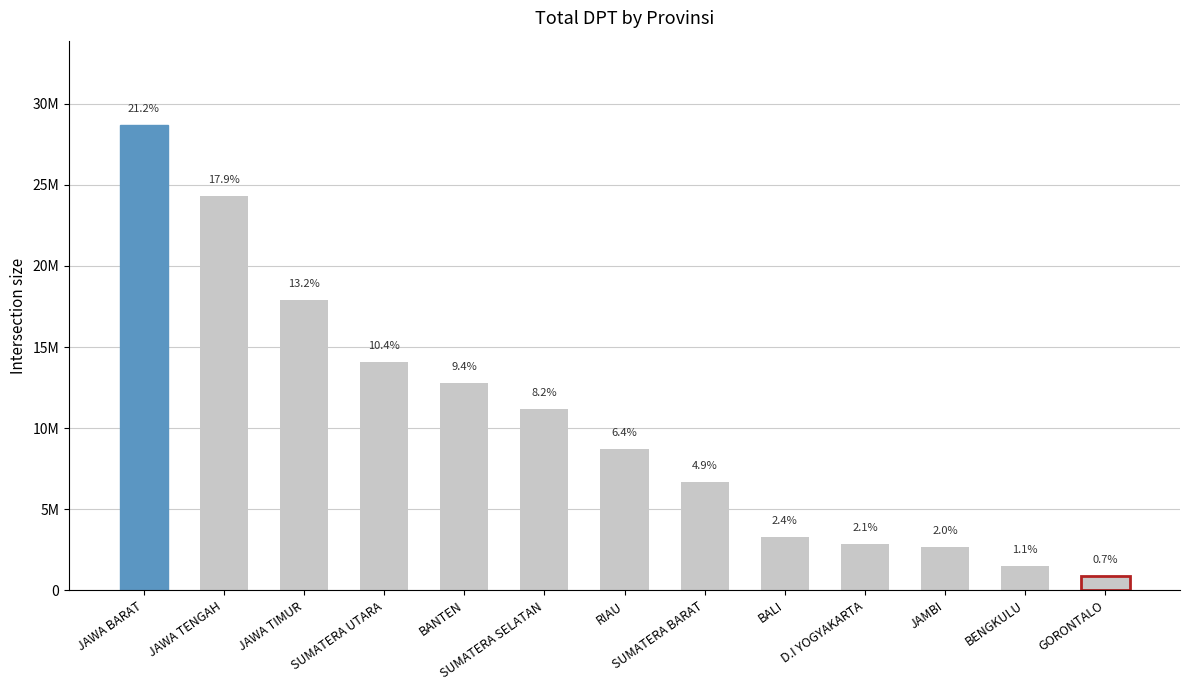

Are the bars grouped side by side (vs. stacked)?

No